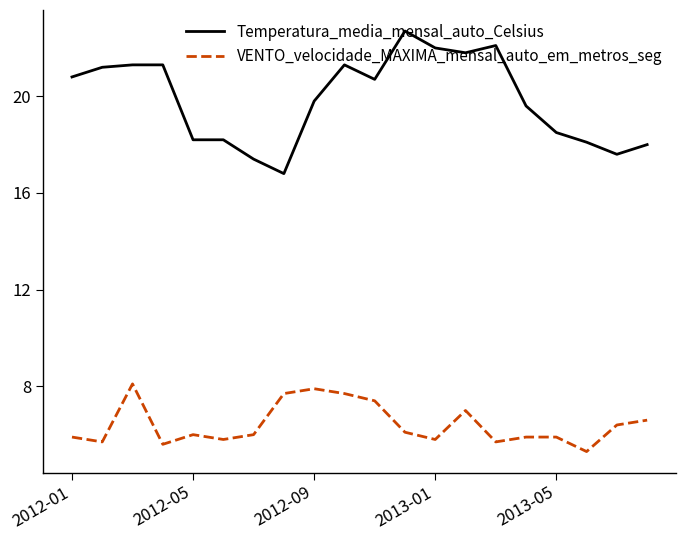

What are all the series names shown in the legend?

Temperatura_media_mensal_auto_Celsius, VENTO_velocidade_MAXIMA_mensal_auto_em_metros_seg